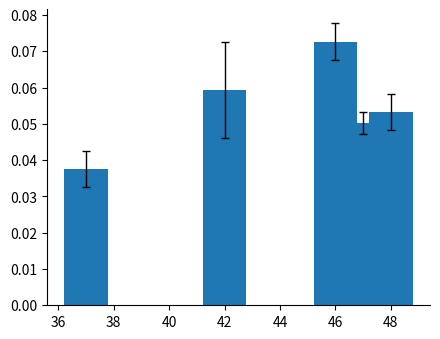

What is the sum of all values?

0.3